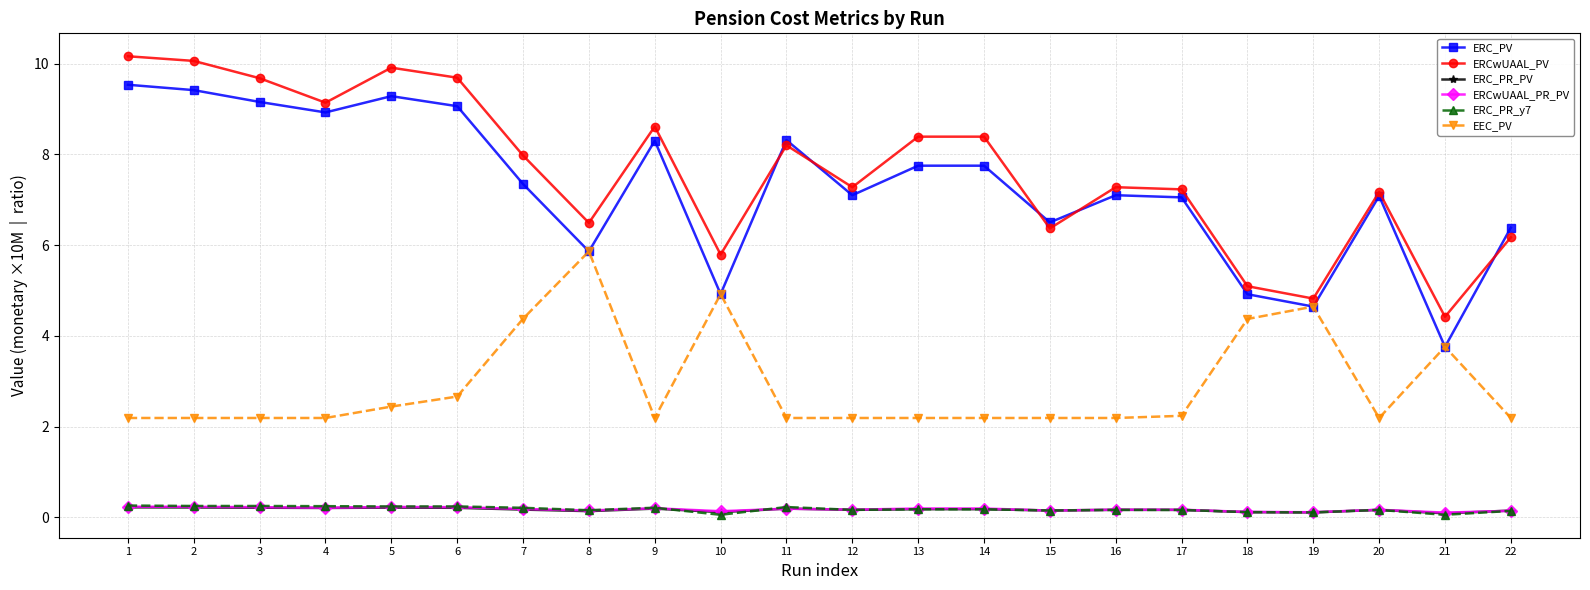

Between 13 and 16, which series saw the biggest shift?

ERCwUAAL_PV